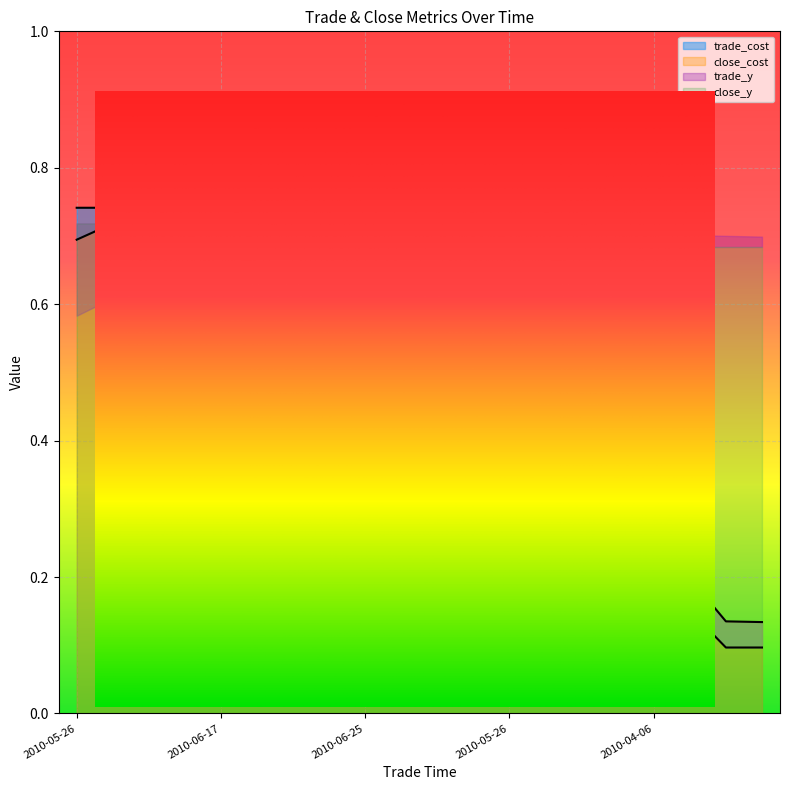

At how many categories does at least one series exceed 0?

20